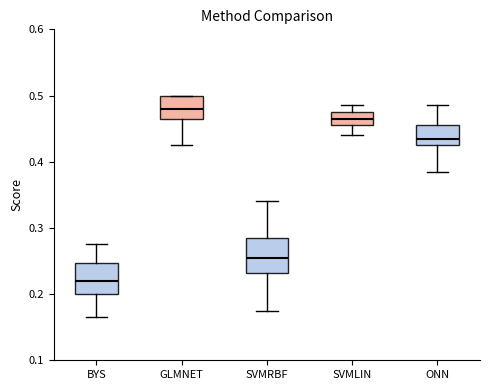

Where does the upper whisker of the box for ONN end on the y-axis? The values are not printed on the chart, so give them approximately, as read against the axis.

0.49